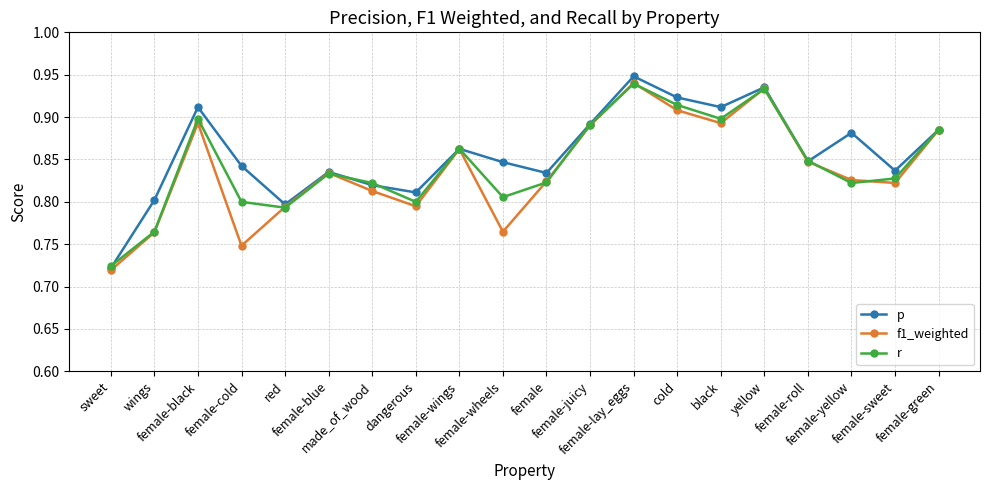

In p, how many points are lower than both neighbors (excluding endpoints)?

6